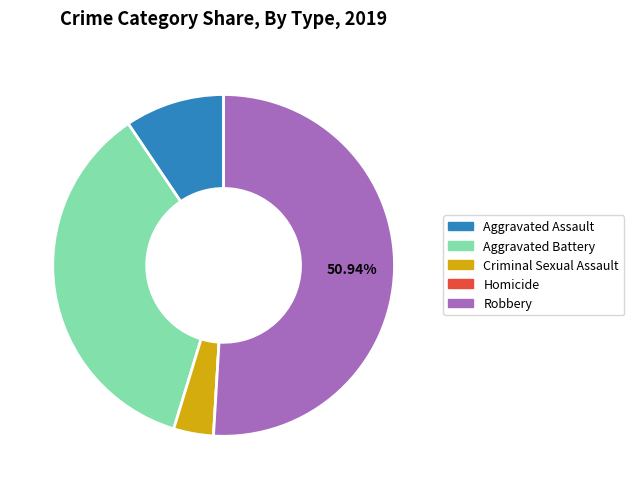

Between Aggravated Battery and Robbery, which is larger?

Robbery